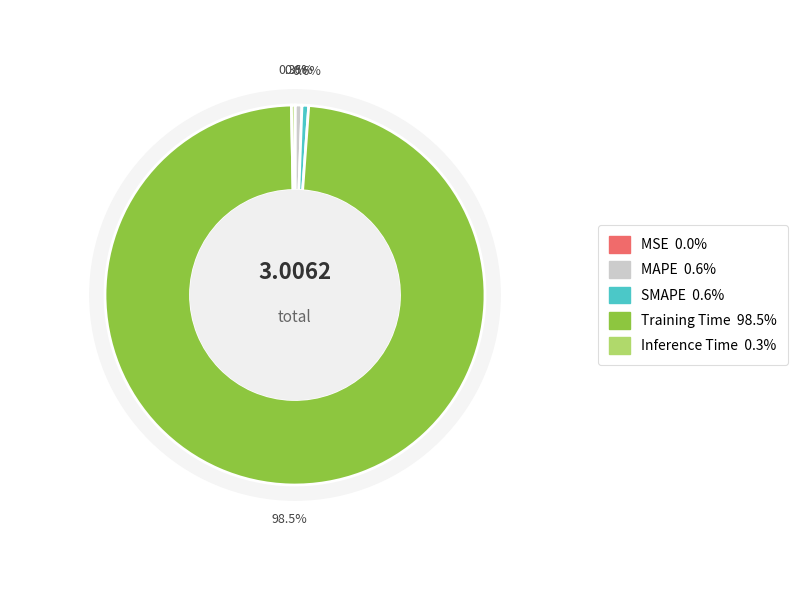

To the nearest percent, what is the difference between the largest and smallest slice percentages?

99%